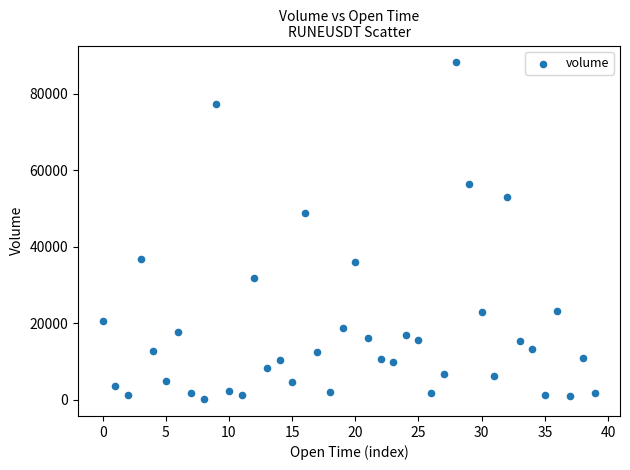

What Y value in the scatter plot is closest to 44146?

48690